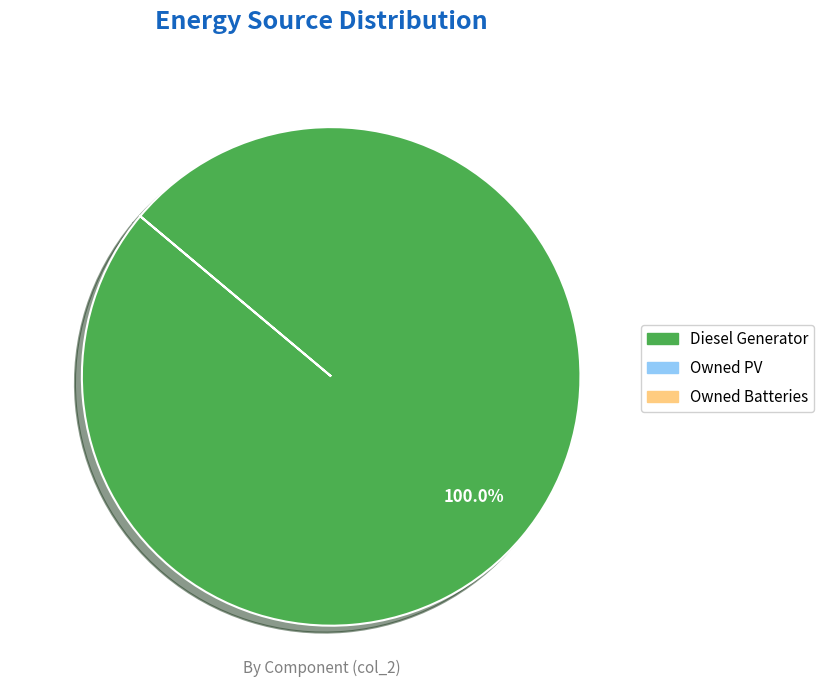

Is there any slice that represents more than half of the pie?

Yes